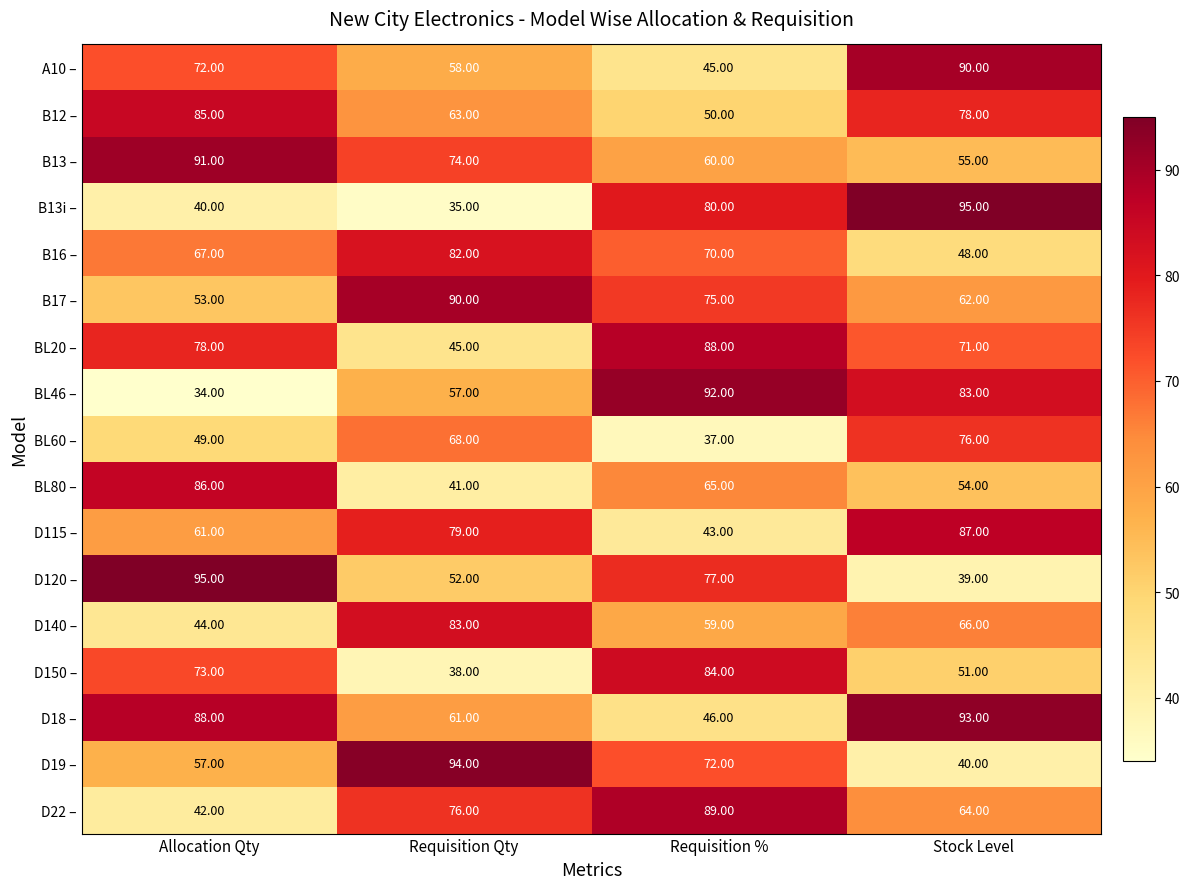

How many series are shown in this chart?

17